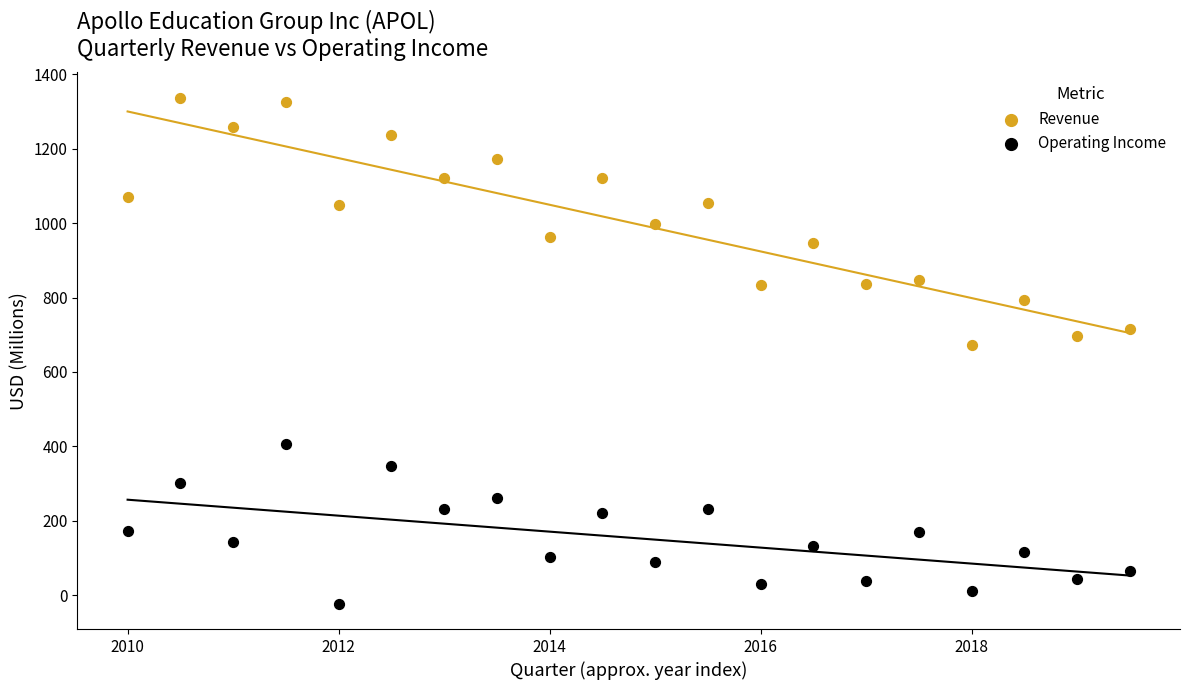

Across all data points, what is the range of X values (max minus min)?

9.5